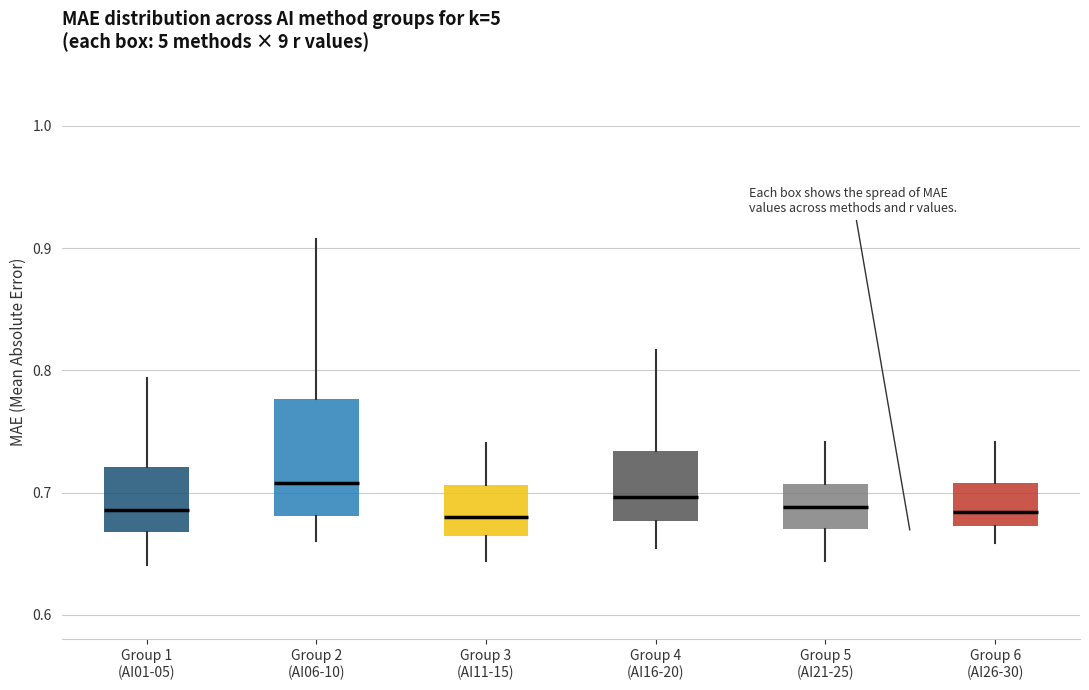

Which box is the tallest, from its lower edge to its upper edge?

Group 2 (AI06-10)